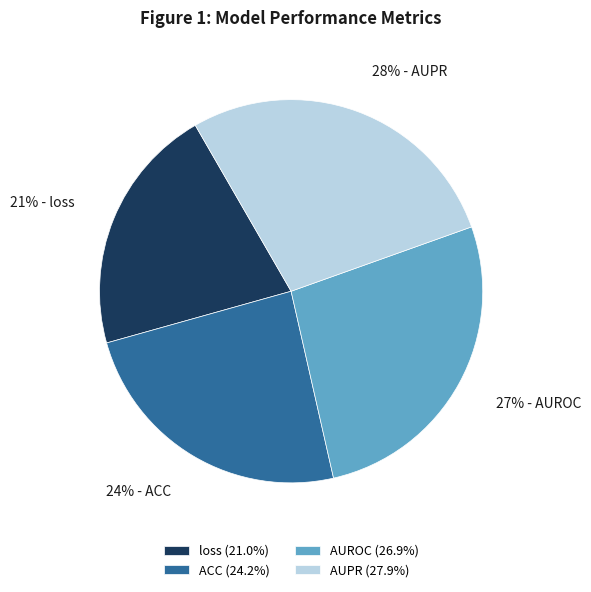

Which has a higher value, AUROC or AUPR?

AUPR